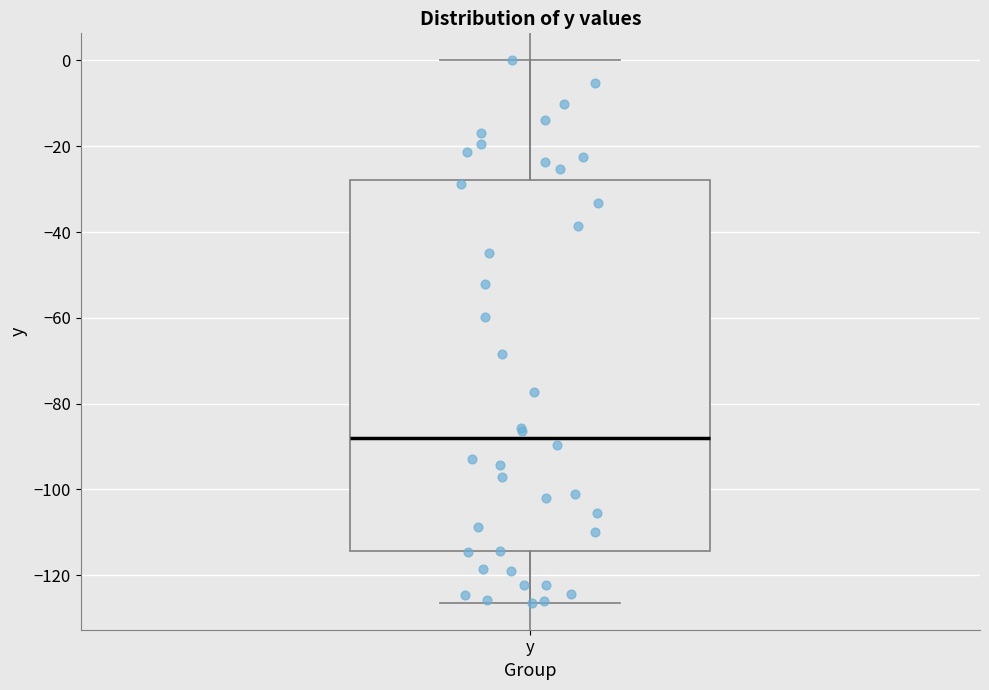

Transcribe this box plot: give where the median line is, the range the box spans, and where the two whiskers end, as read against the y-axis. The values are not printed on the chart, so give them approximately, as read against the axis.

median -88, box -114 to -28, whiskers -126 to 0